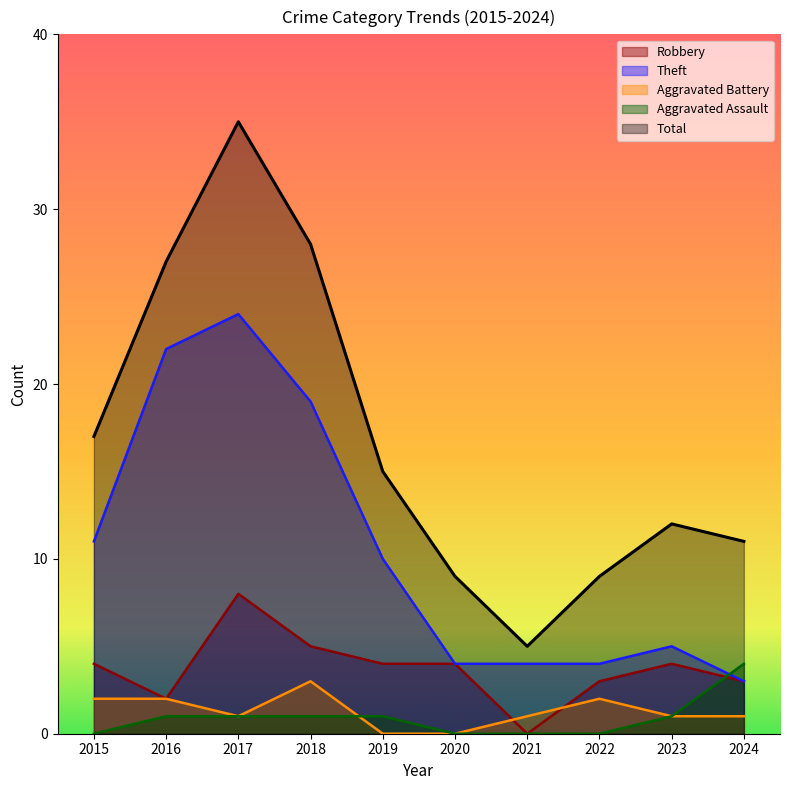

What is the average value of the Theft series?

11